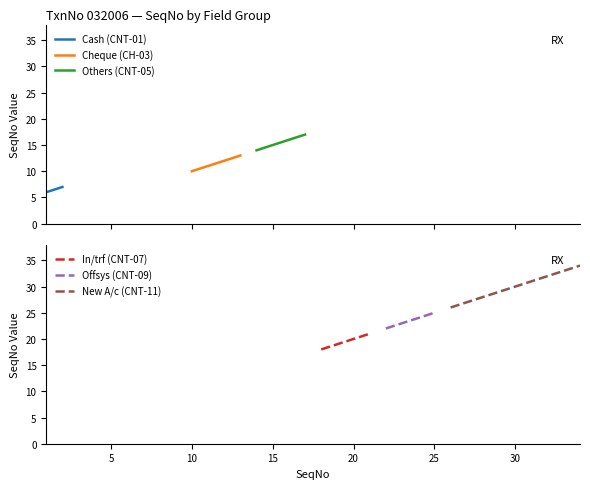

Count the number of data series in this chart.

6